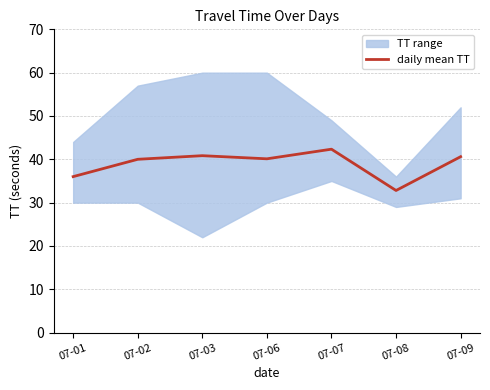

What is the value of the 4th point from the left?

40.1